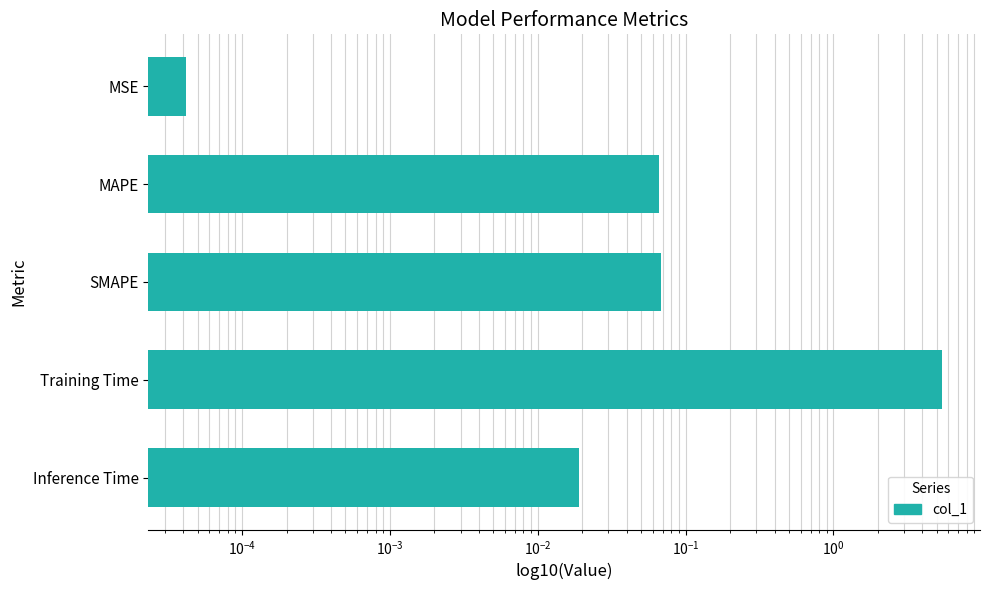

Reading right to left, list all the values displayed in this chart.

0.0	5.4	0.1	0.1	0.0